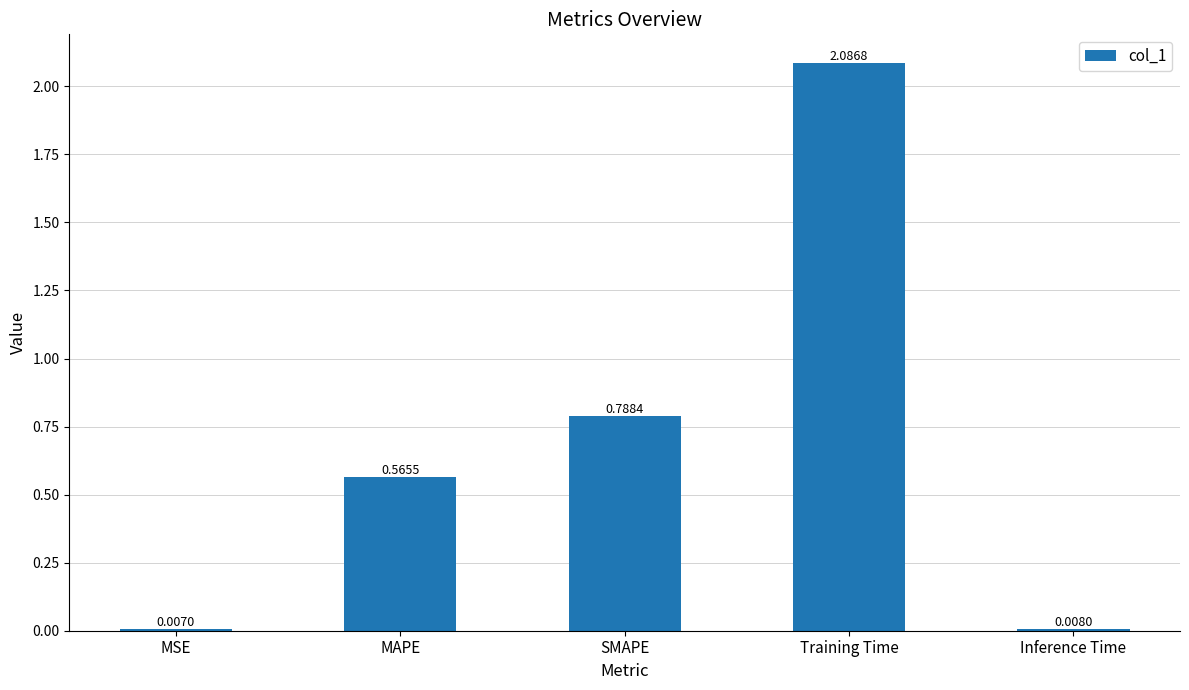

What is the average value?

0.7